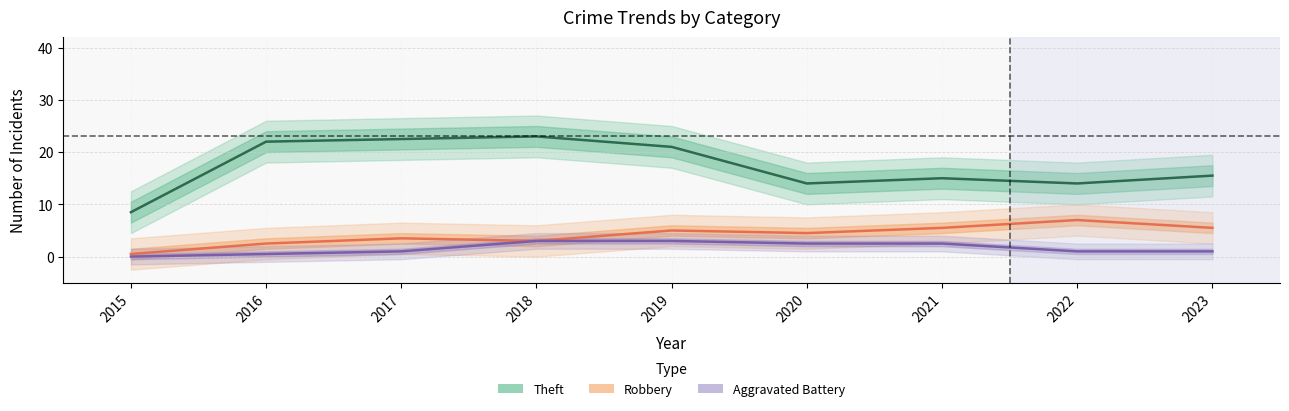

Is this an area chart (filled region under the line)?

No